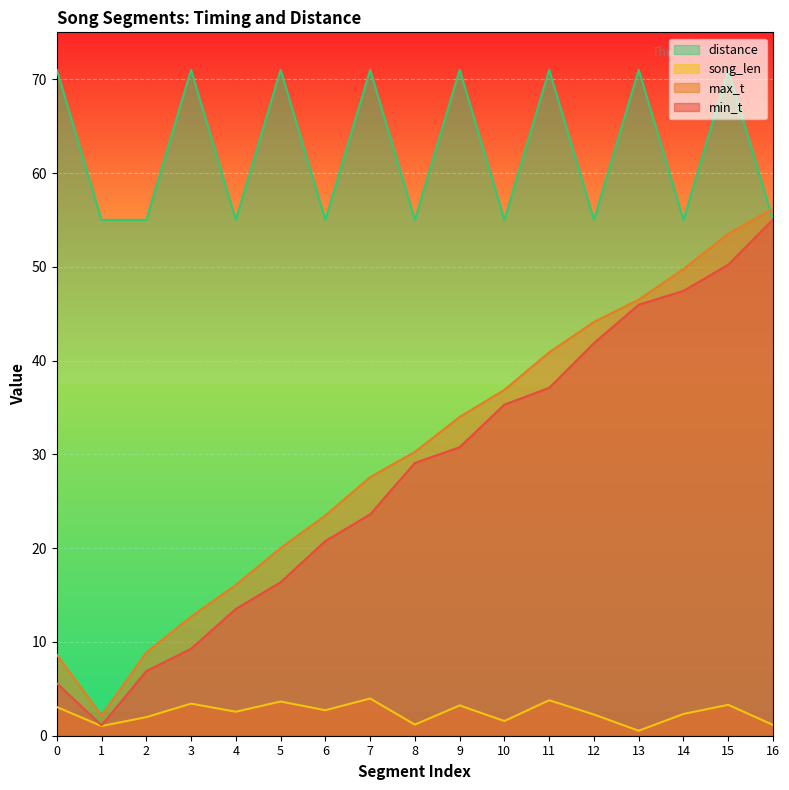

Rank the categories by song_len value from lowest to highest.

13, 1, 16, 8, 10, 2, 12, 14, 4, 6, 0, 9, 15, 3, 5, 11, 7